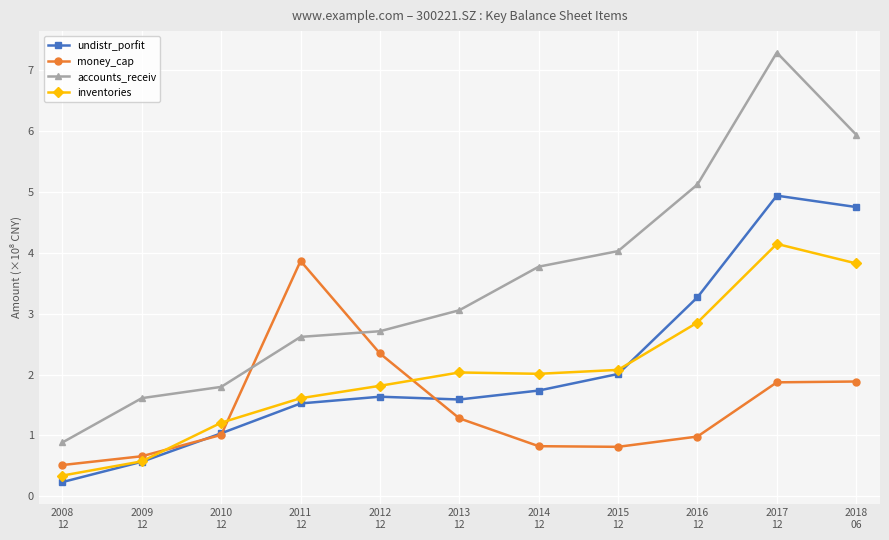

True or false: money_cap and accounts_receiv cross at least once.

True